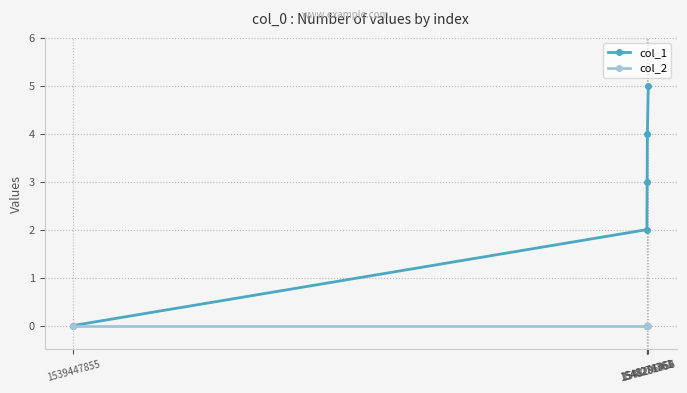

What is the difference between the maximum and minimum values in the col_1 series?

5